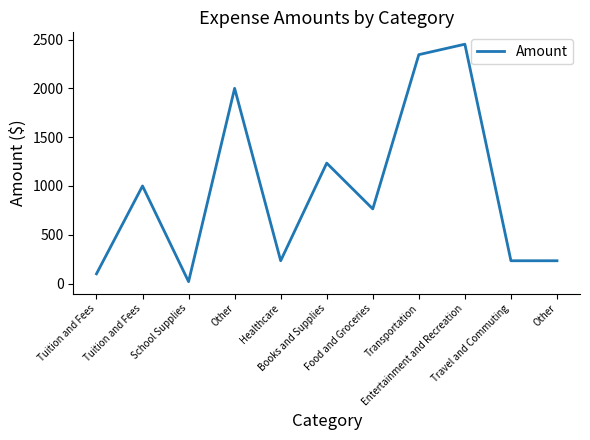

Is it true that the value at Tuition and Fees is 177?

False